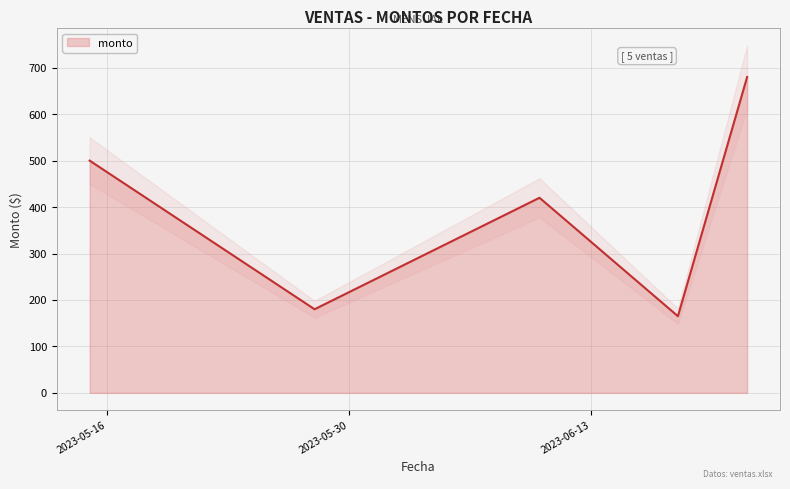

Where does the data first go above 420?

2023-05-15